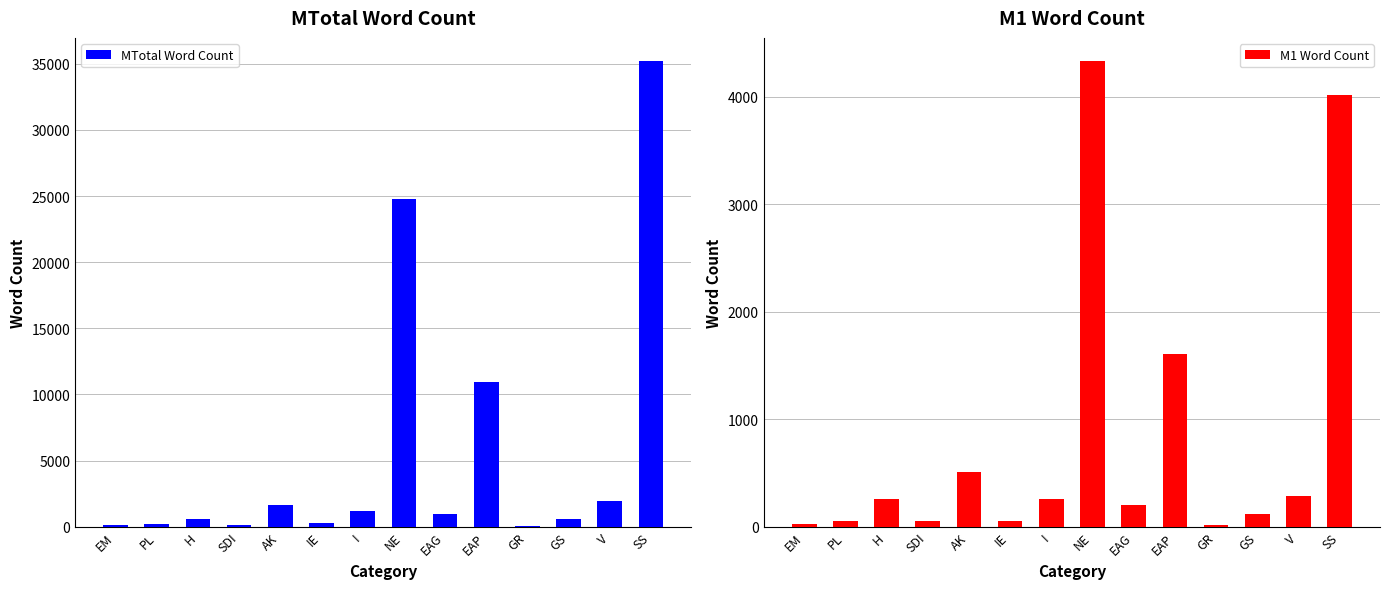

What is the value of the M1 Word Count bar at the 14th from the left?

4021